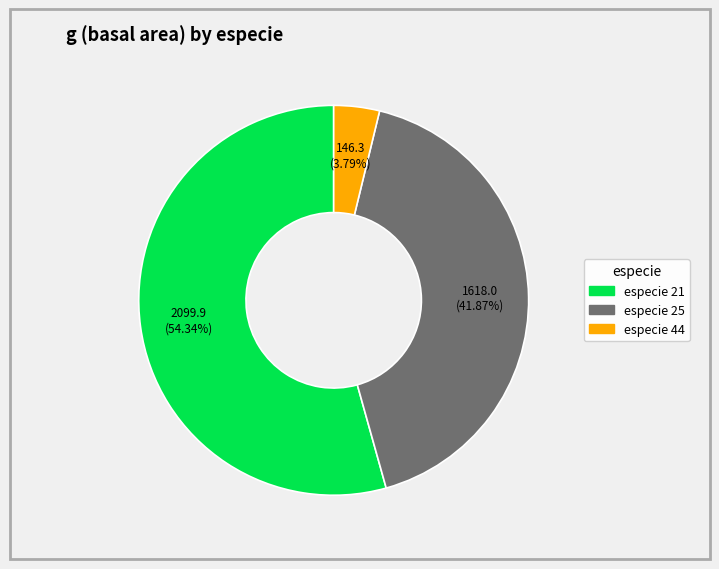

Does any single category account for the majority?

Yes